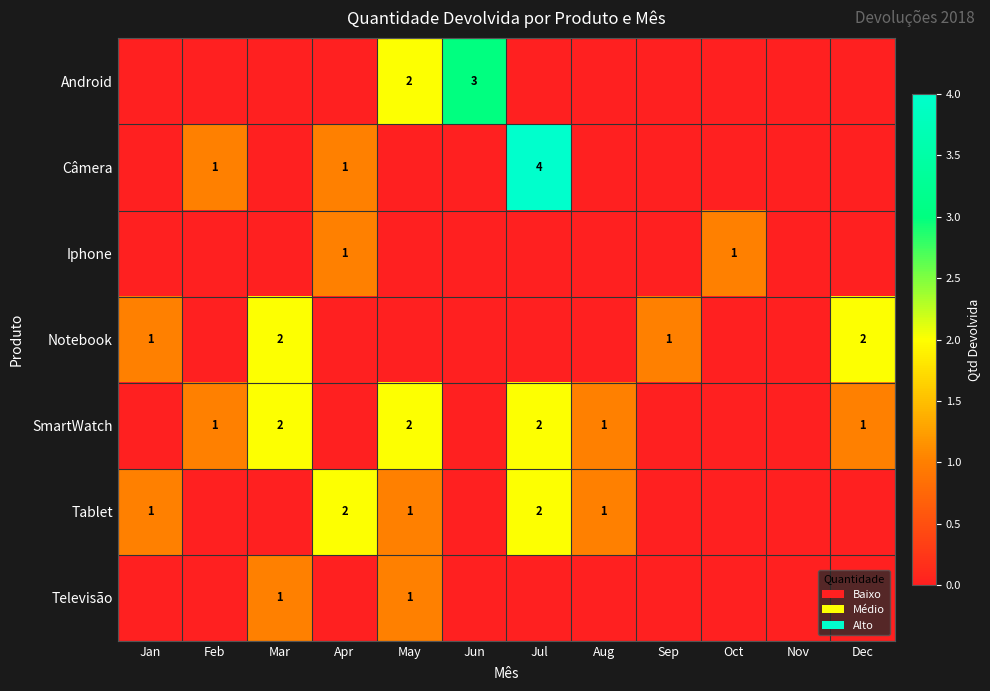

How many distinct data groups are displayed?

7